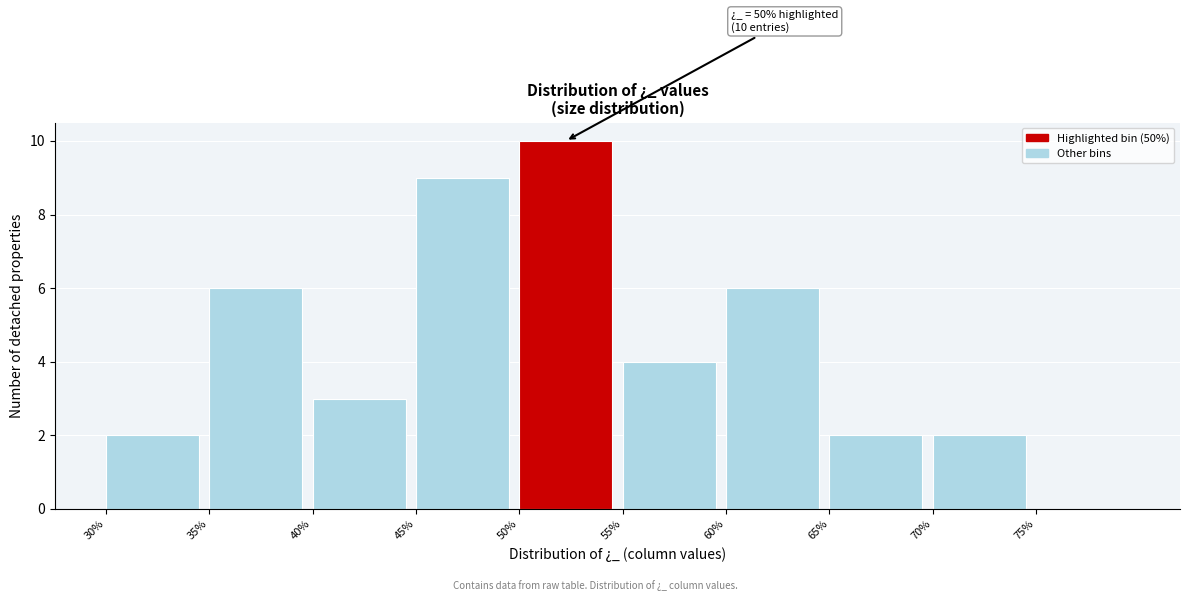

Over which range of the x-axis is the bar tallest?

50 to 55